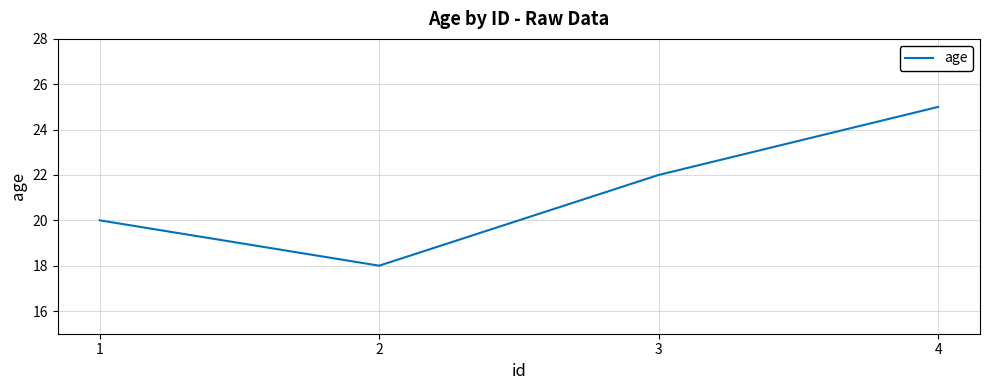

True or false: there are more than 1 points higher than both neighbors.

False